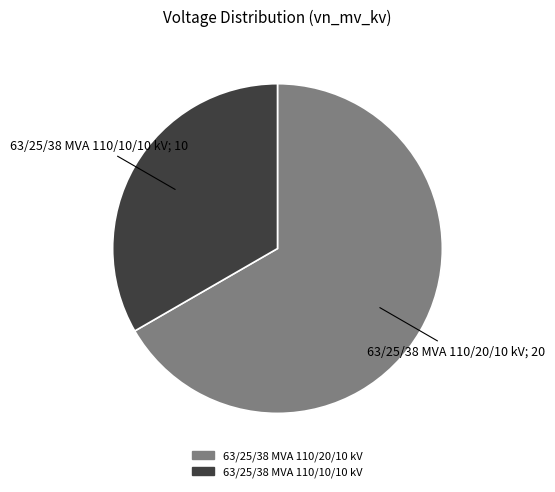

Which has a higher value, 63/25/38 MVA 110/20/10 kV or 63/25/38 MVA 110/10/10 kV?

63/25/38 MVA 110/20/10 kV